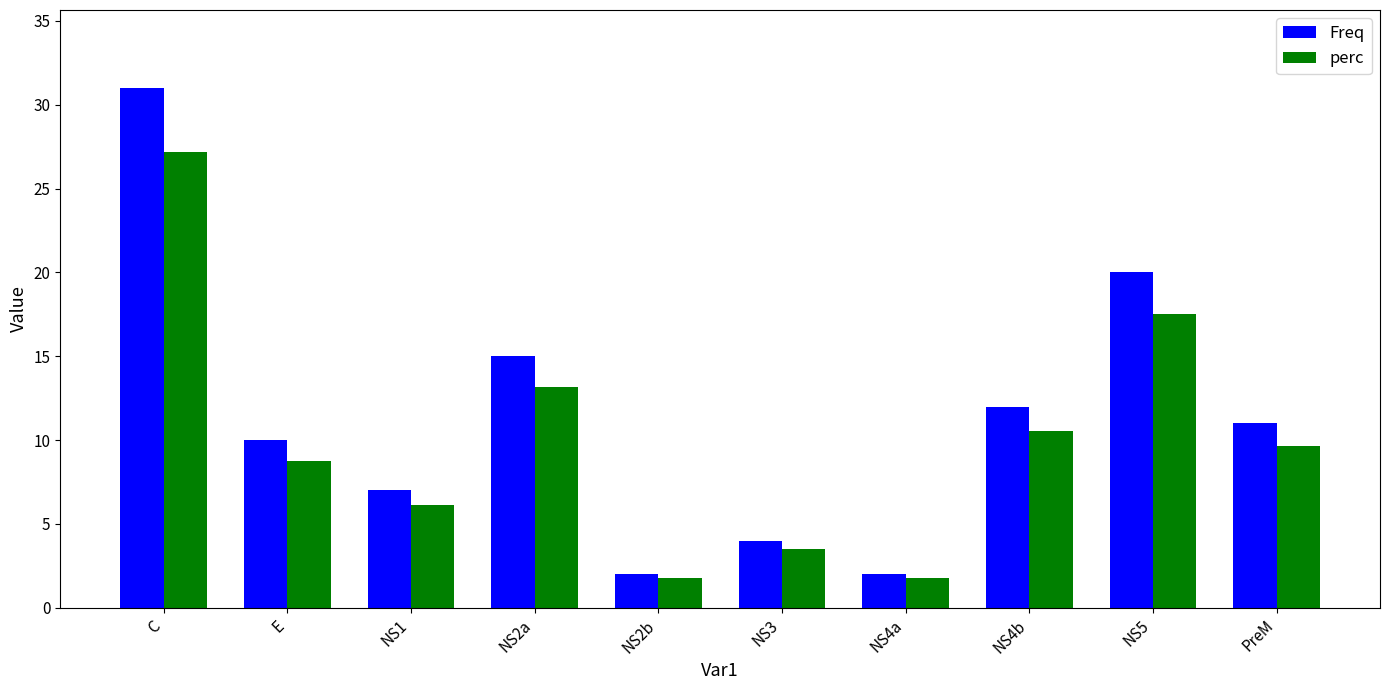

What is the label of the 5th bar from the right?

NS3